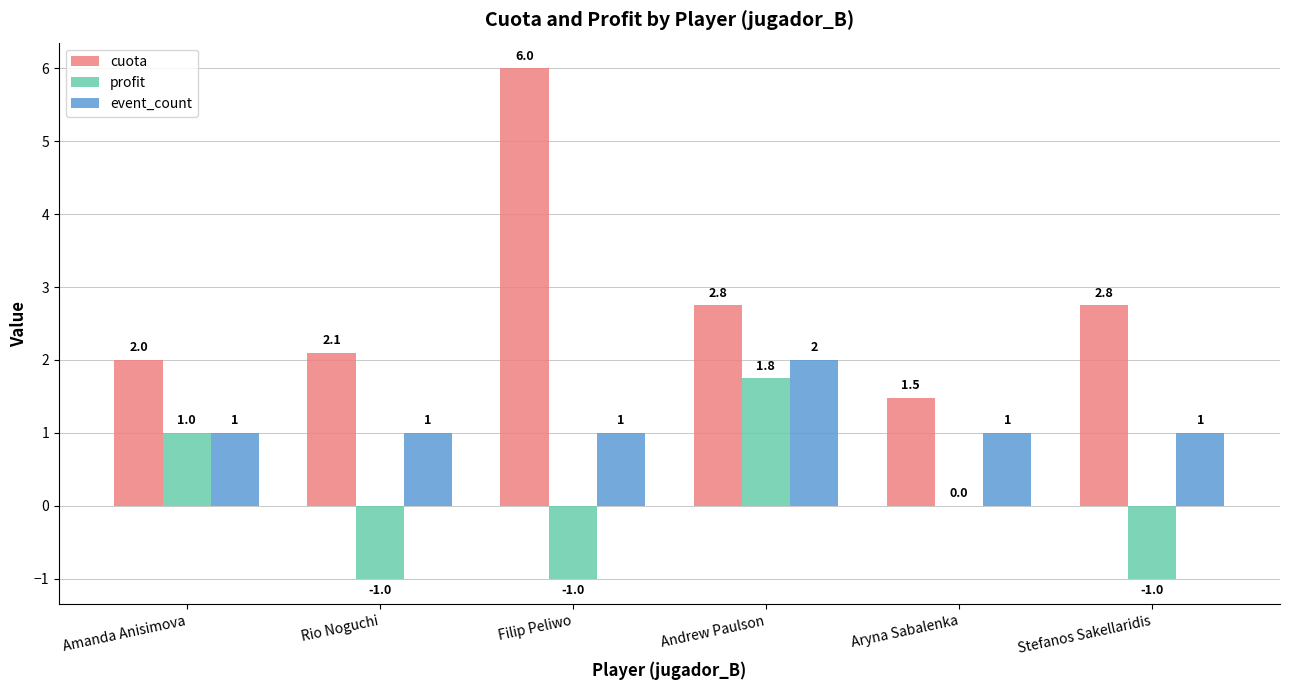

What is the greatest value displayed?

6.0